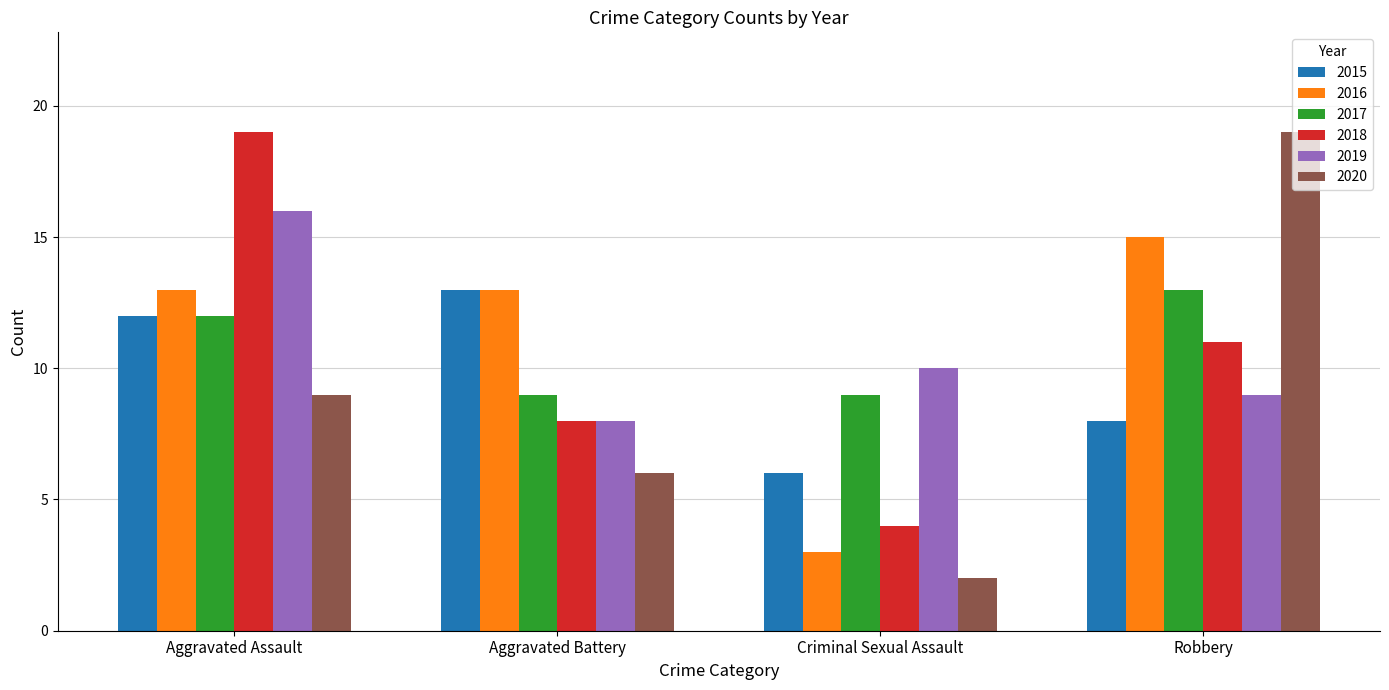

What is the lowest value of the 2019 series?

8